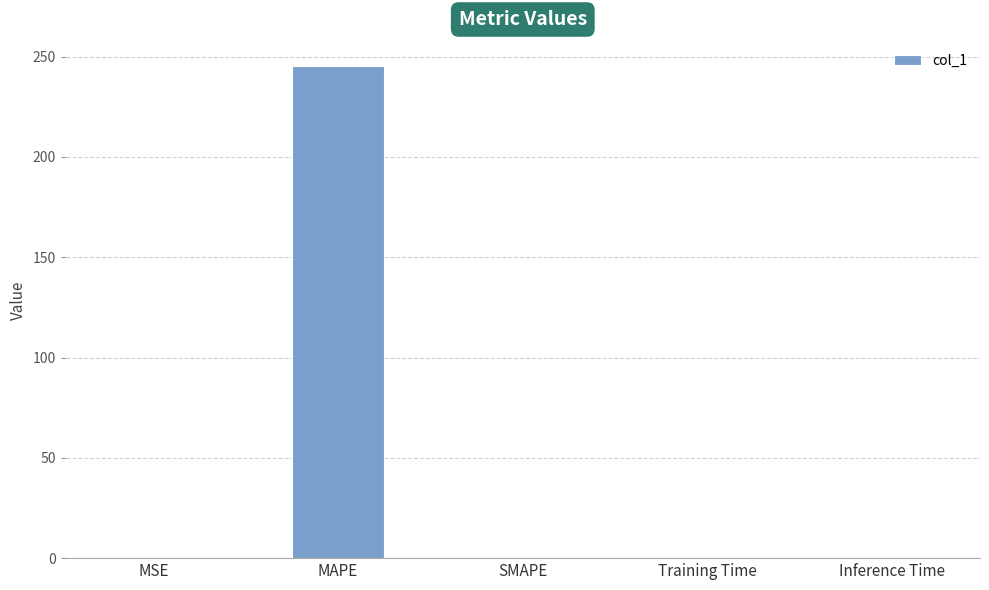

What is the maximum value shown in the chart?

245.2